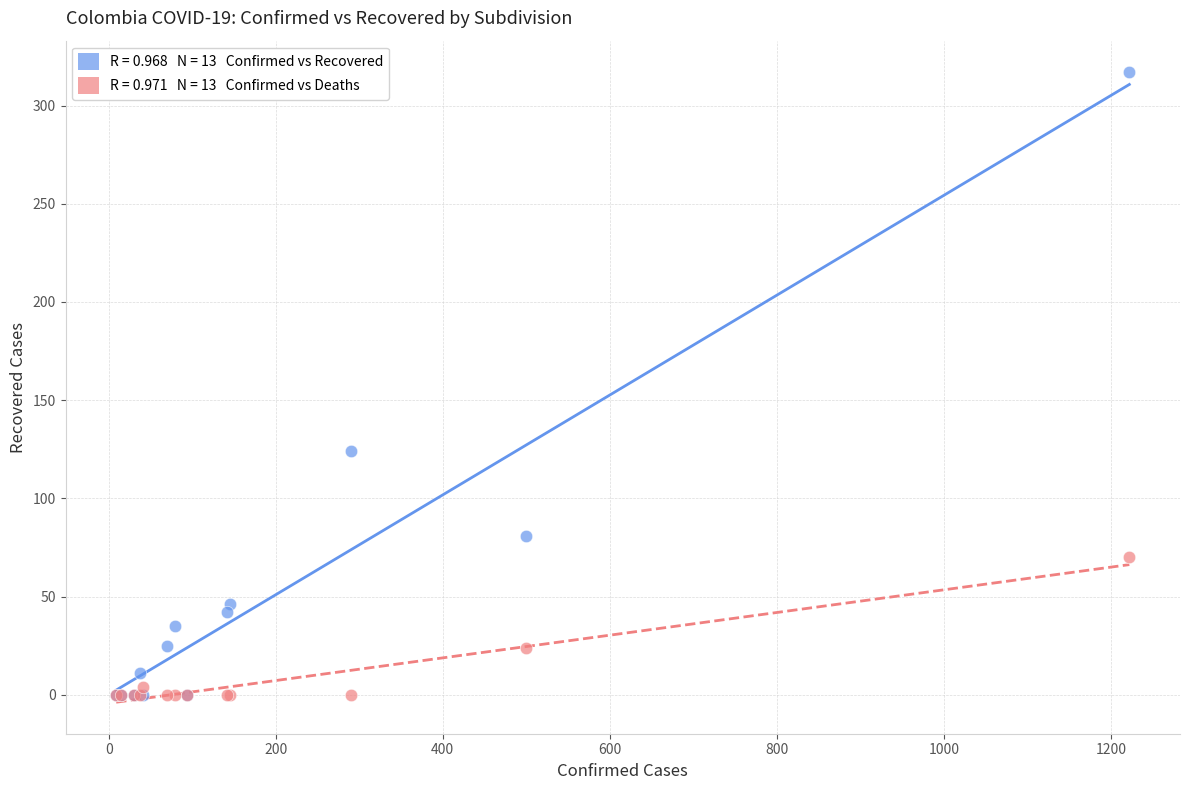

Across all series, what Y value is closest to 158?

124